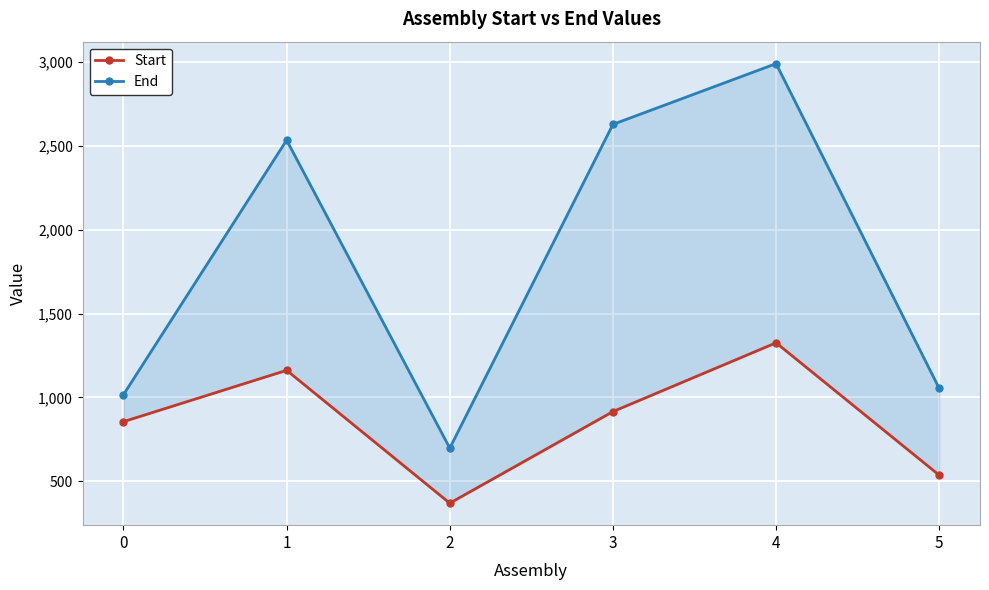

Reading right to left, transcribe all the data shown in this chart.

Start: 5=537	4=1326	3=916	2=370	1=1162	0=856
End: 5=1054	4=2990	3=2628	2=698	1=2534	0=1017